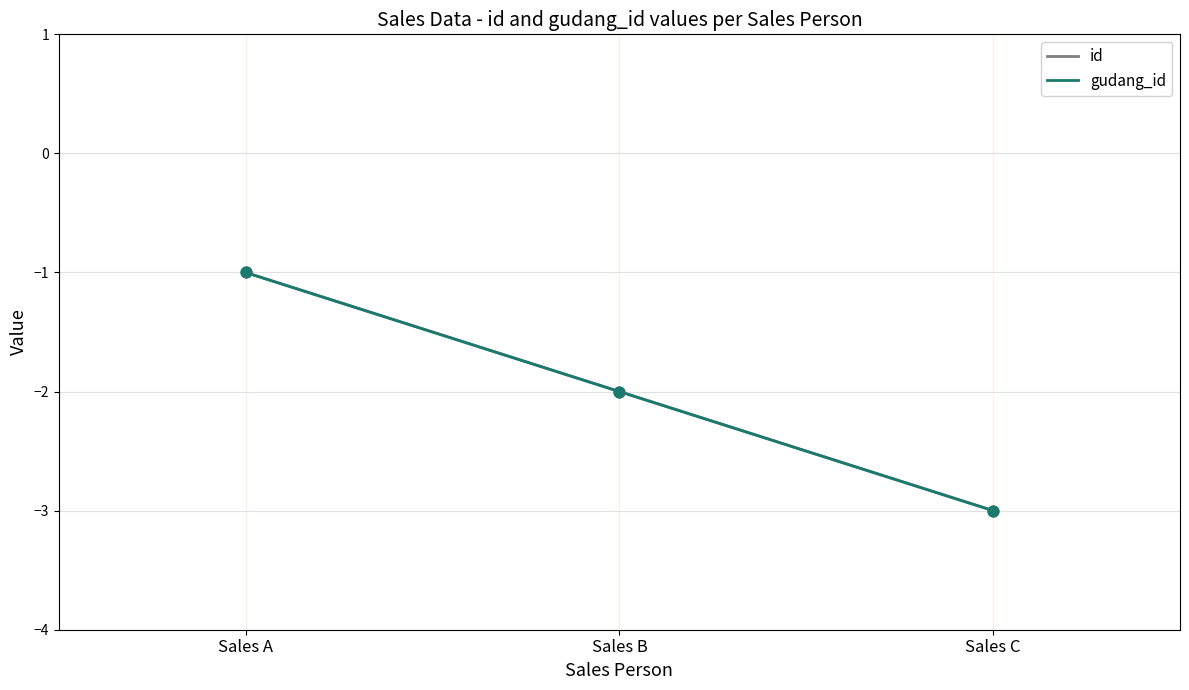

Does the chart have visible grid lines?

Yes